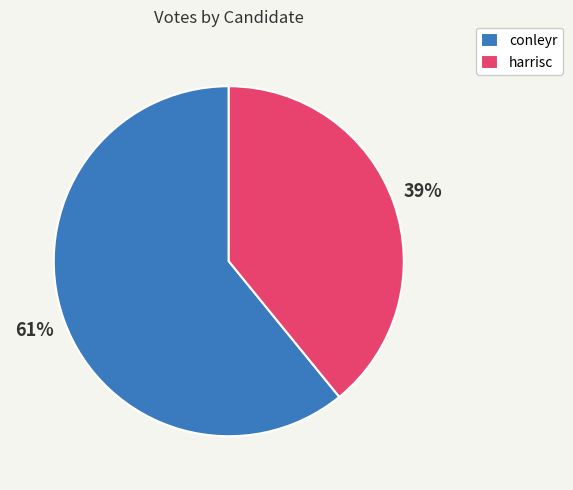

Is the sum of conleyr and harrisc greater than half?

Yes